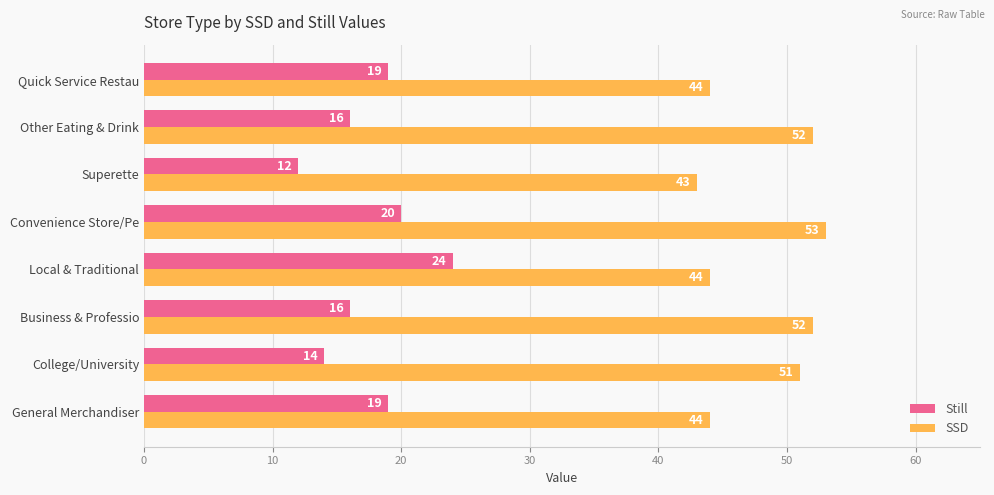

Which category has the highest value across all series?

Convenience Store/Pe